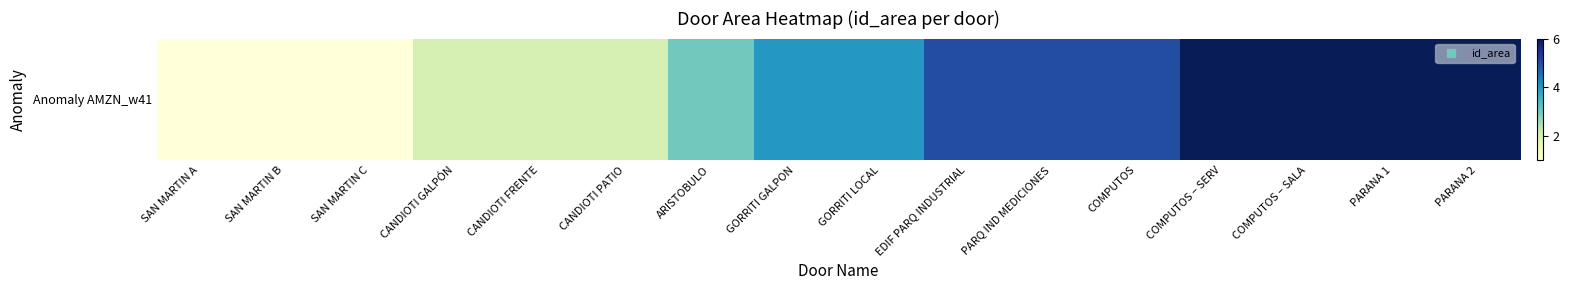

Count the number of categories in the chart.

16